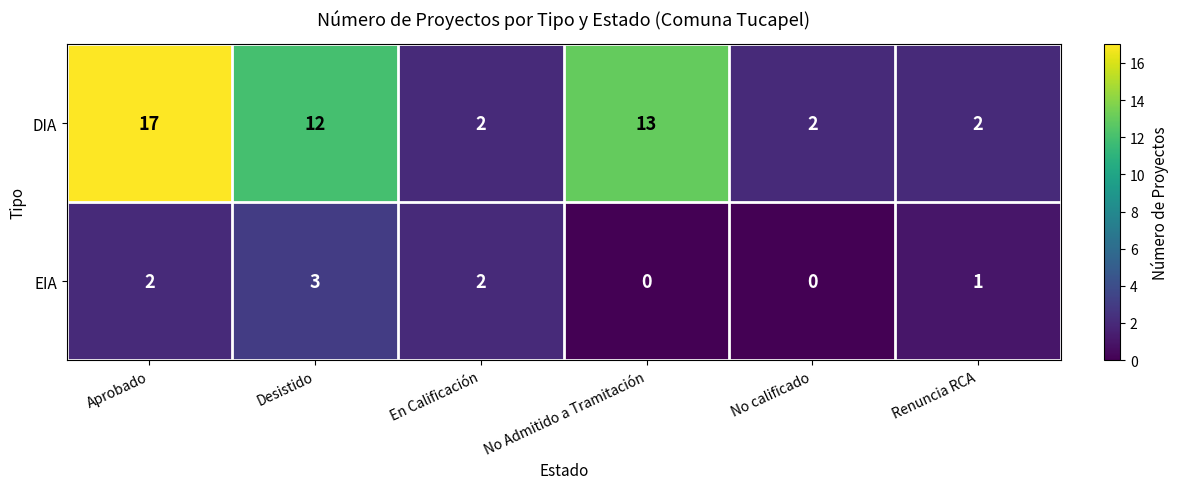

What is the difference between the DIA values at Aprobado and Desistido?

5